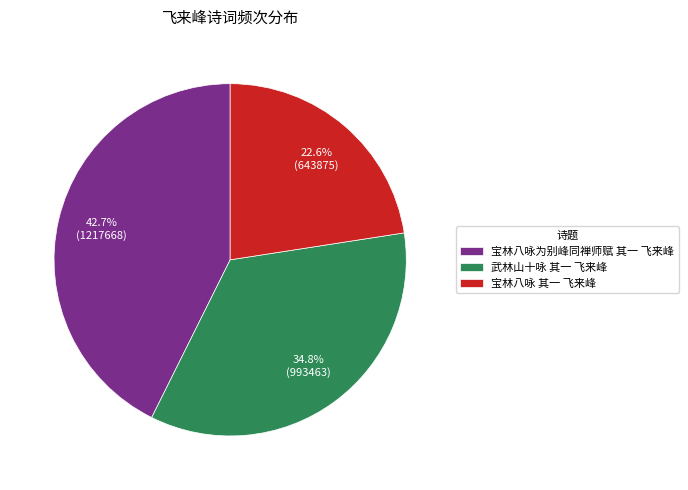

Which slice is the smallest?

宝林八咏 其一 飞来峰